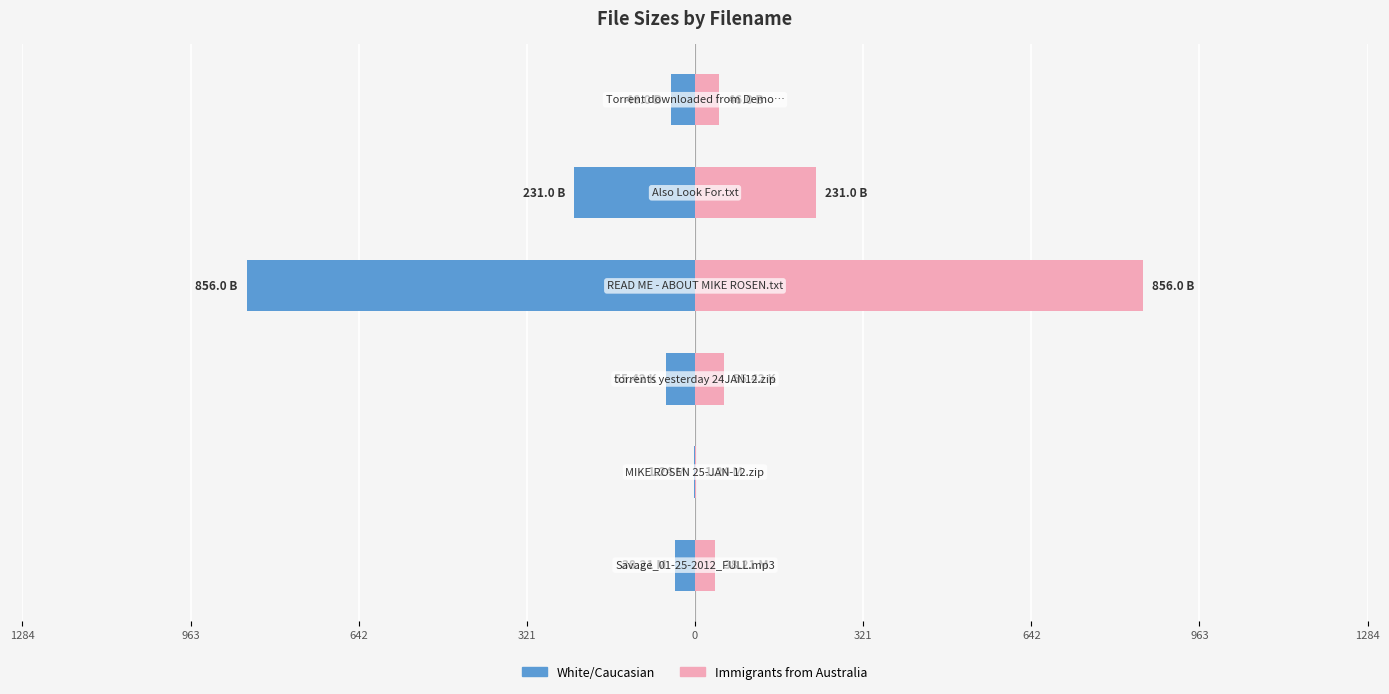

What is the highest value of the White/Caucasian series?

-1.2